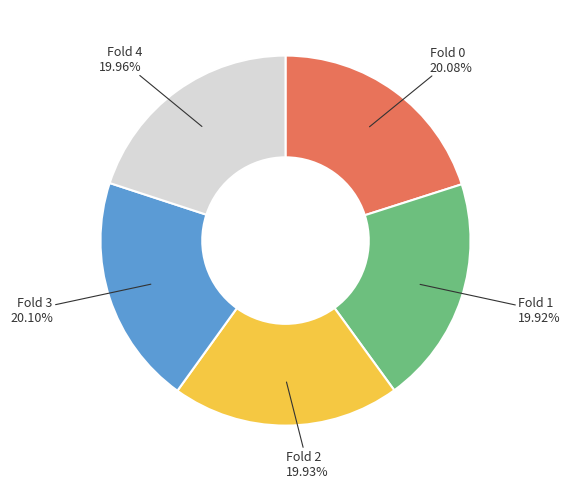

Is there a majority slice in this chart?

No